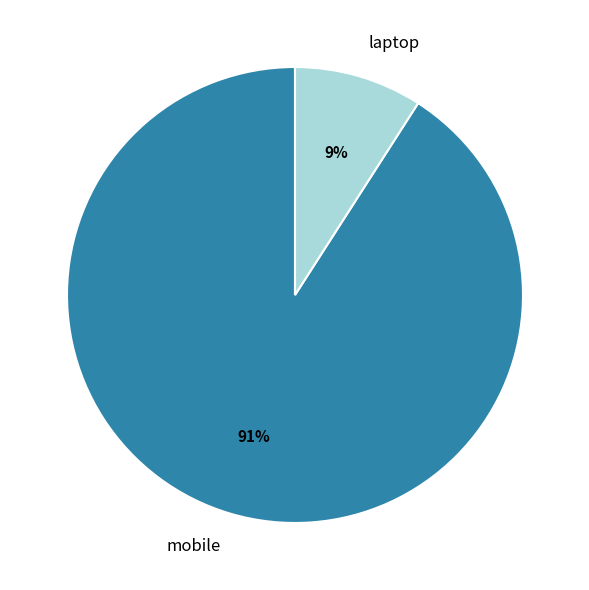

What is the largest slice in the pie chart?

mobile